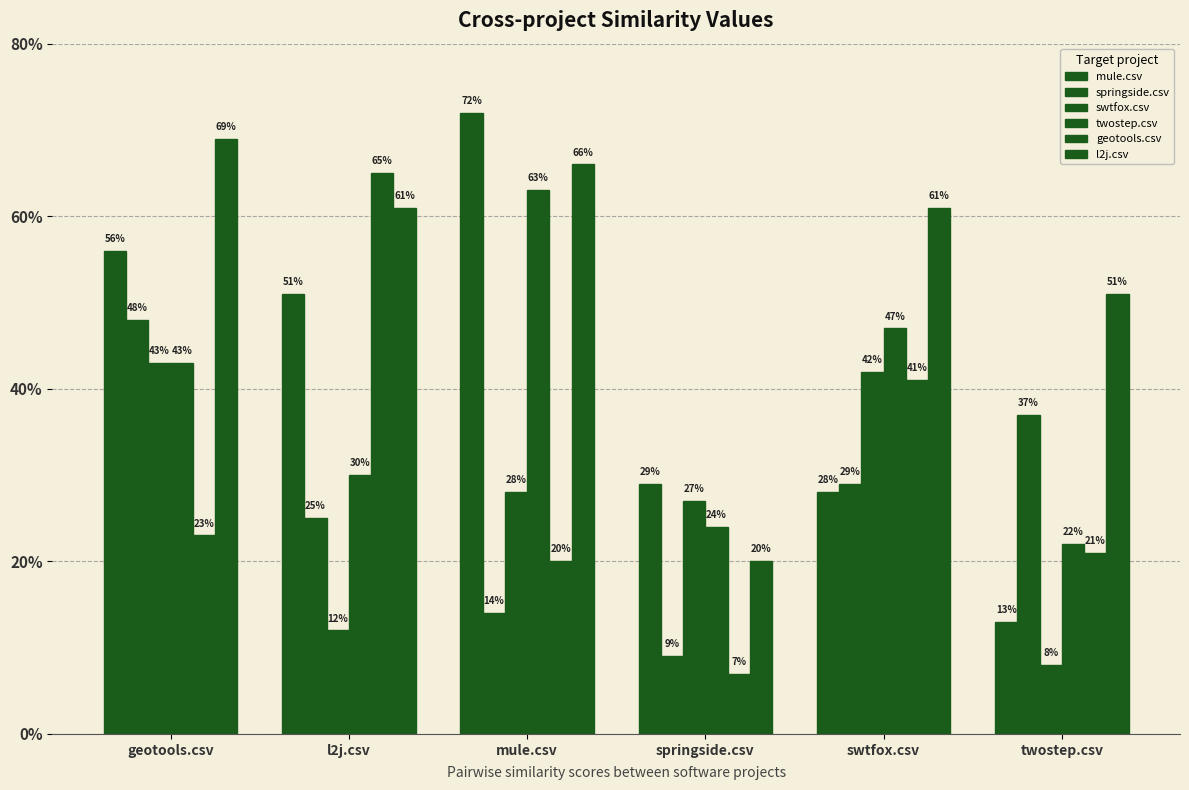

What is the total value across all series at mule.csv?

2.6